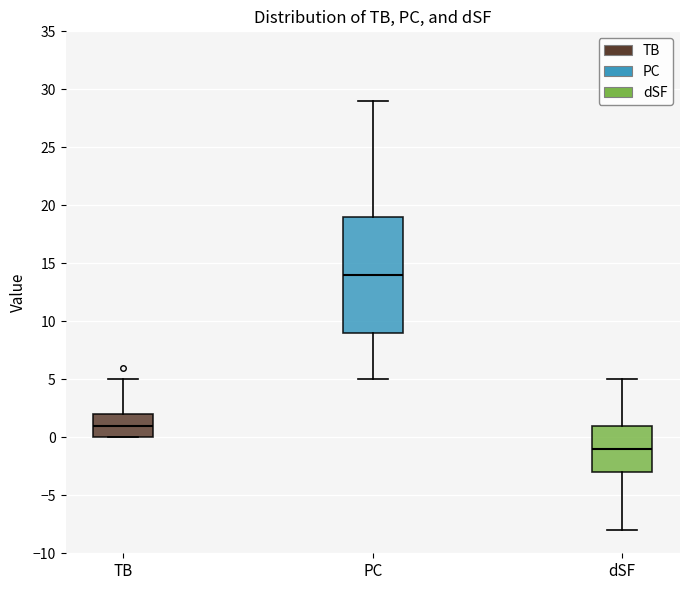

Which box's median line is the highest?

PC